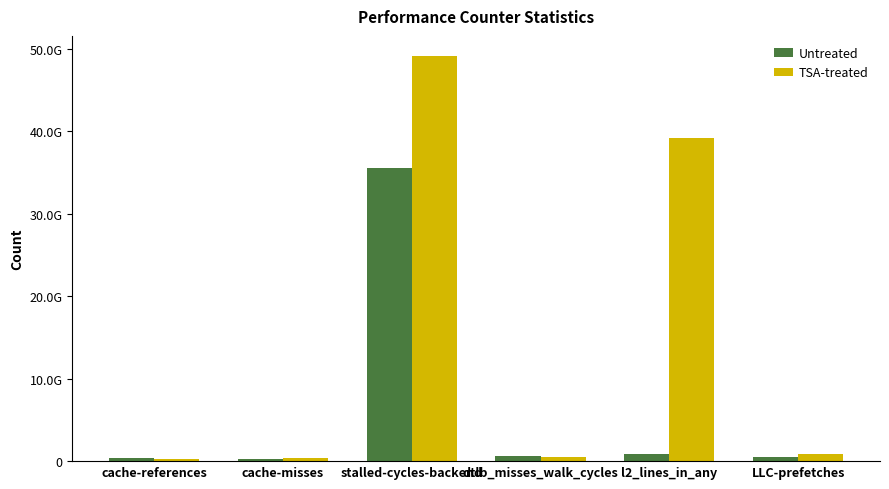

At which category does the chart reach its peak across all series?

stalled-cycles-backend